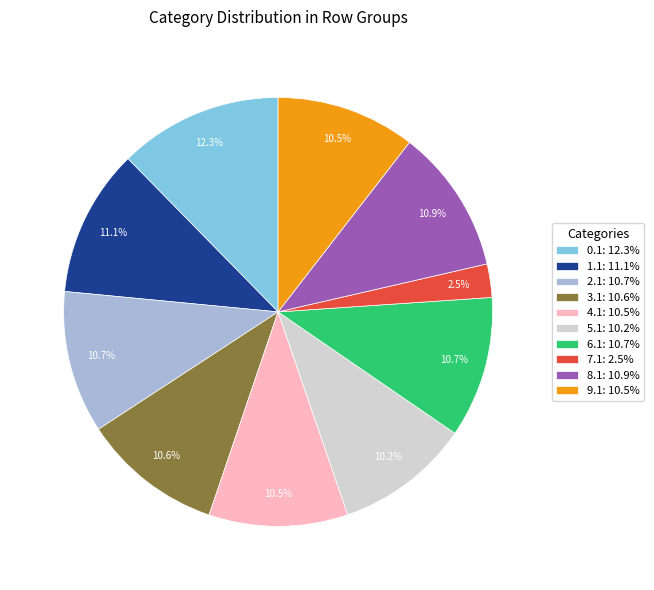

What percentage is the 6.1 slice, to the nearest percent?

11%